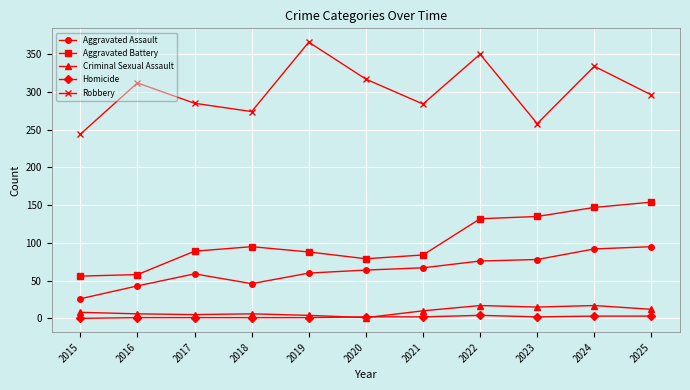

True or false: Criminal Sexual Assault and Aggravated Battery cross at least once.

False